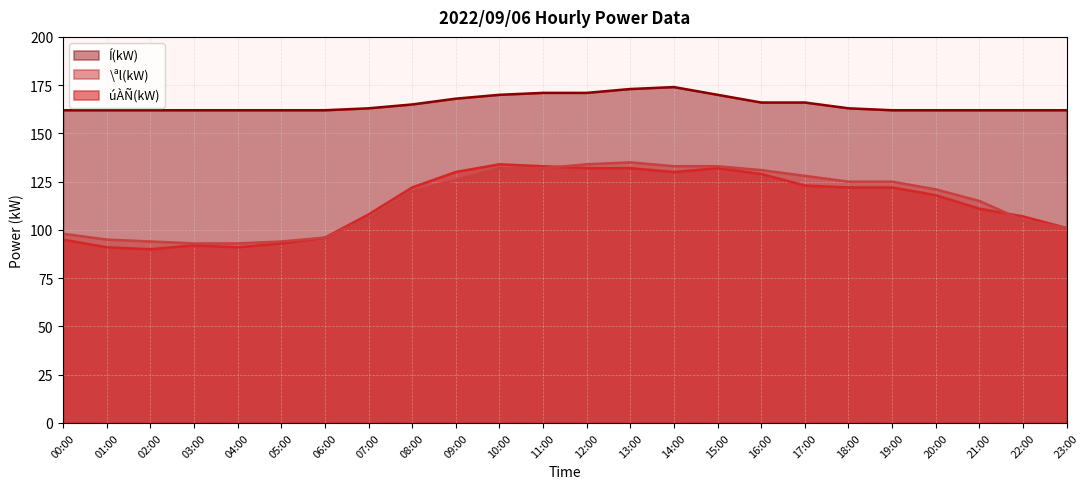

List the series in order of their peak value, highest first.

Í(kW), \ªl(kW), úÀÑ(kW)